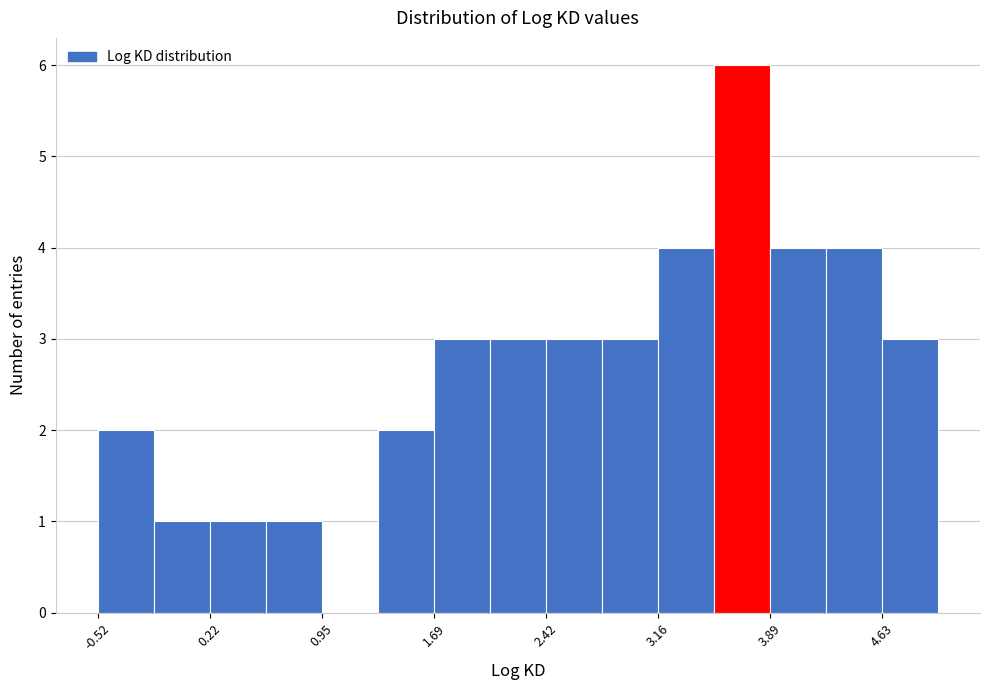

Read against the x-axis, roughly where is the centre of the tallest bar?

3.7